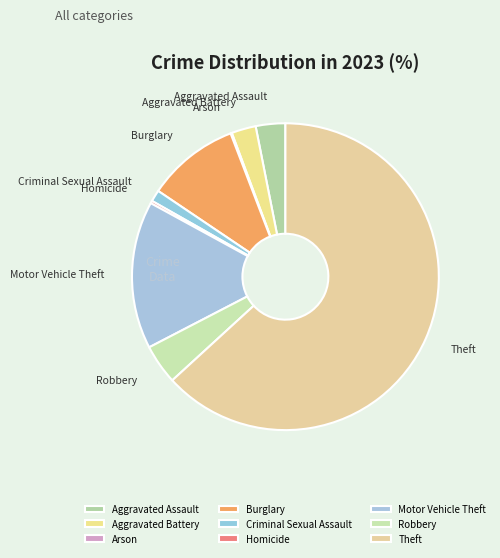

Between Aggravated Assault and Theft, which is larger?

Theft